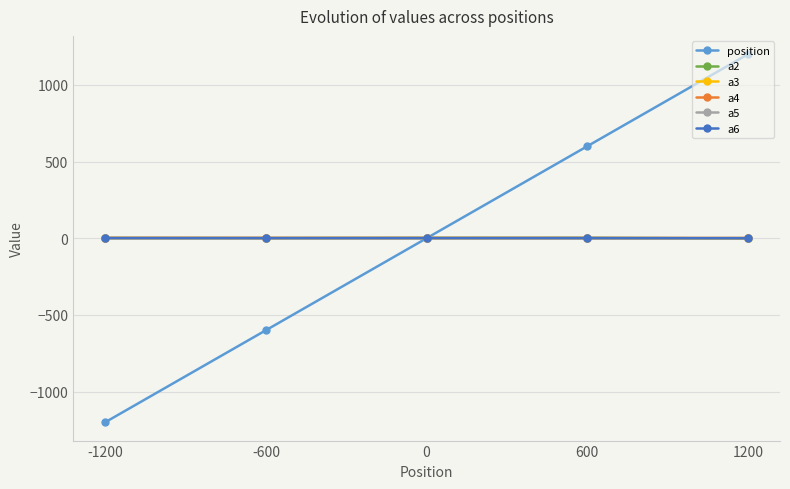

At which category is the sum across all series the highest?

1200